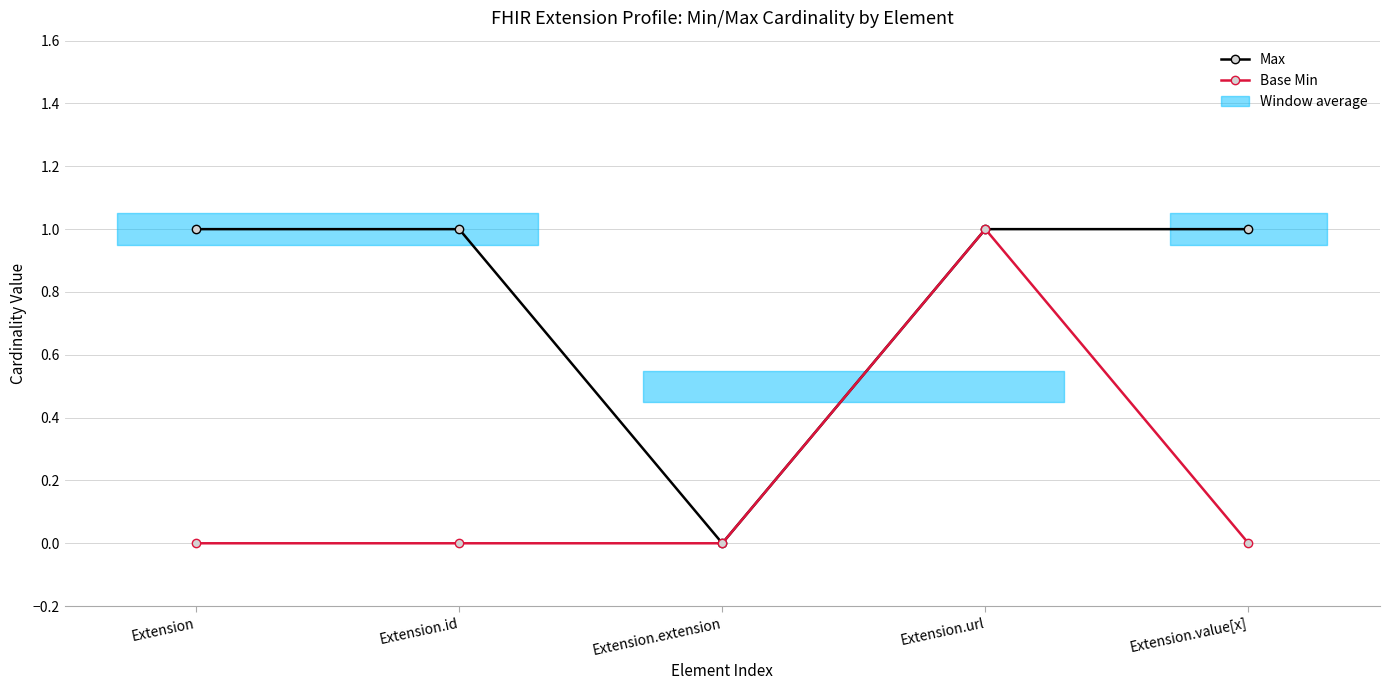

True or false: Base Min has a value of -1 at Extension.id.

False